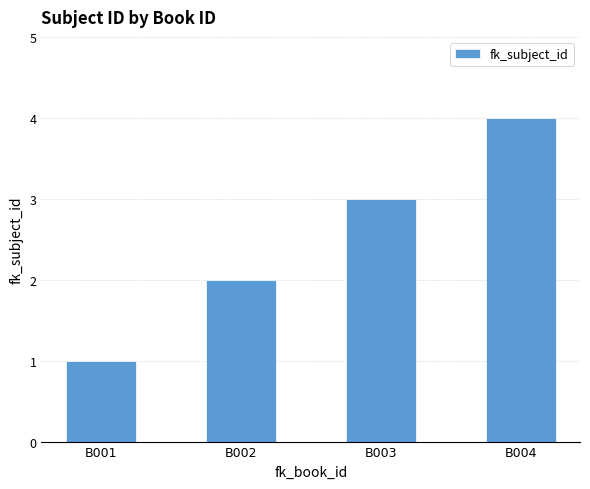

At which category does the chart reach its minimum across all series?

B001